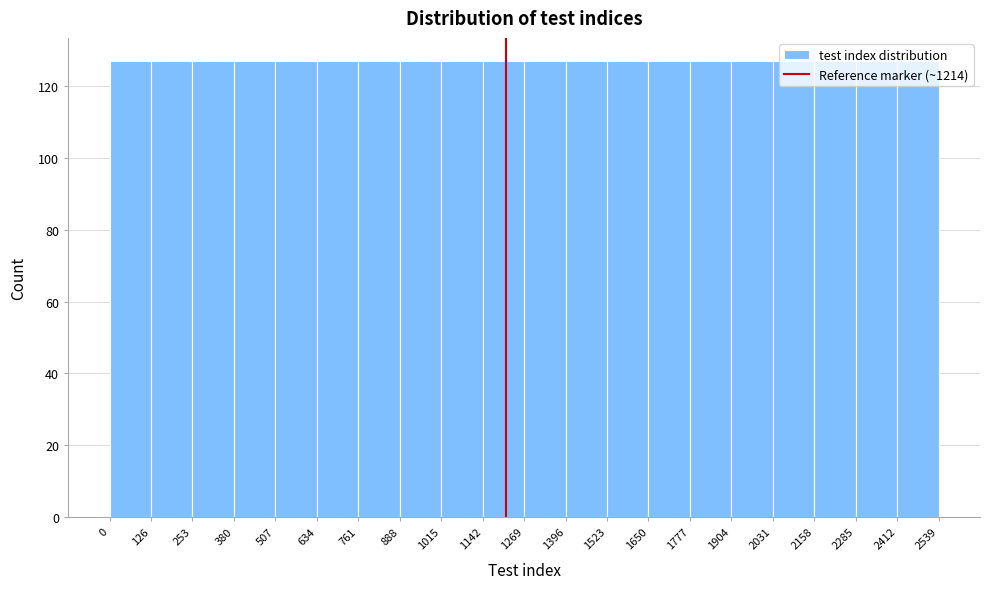

Reading left to right, transcribe this chart: for each bar, give the range it covers on the x-axis and its height. The values are not printed on the chart, so give them approximately, as read against the axis.

0 to 126: 128
126 to 253: 128
253 to 380: 128
380 to 507: 128
507 to 634: 128
634 to 761: 128
761 to 888: 128
888 to 1015: 128
1015 to 1142: 128
1142 to 1269: 128
1269 to 1396: 128
1396 to 1523: 128
1523 to 1650: 128
1650 to 1777: 128
1777 to 1904: 128
1904 to 2031: 128
2031 to 2158: 128
2158 to 2285: 128
2285 to 2412: 128
2412 to 2539: 128